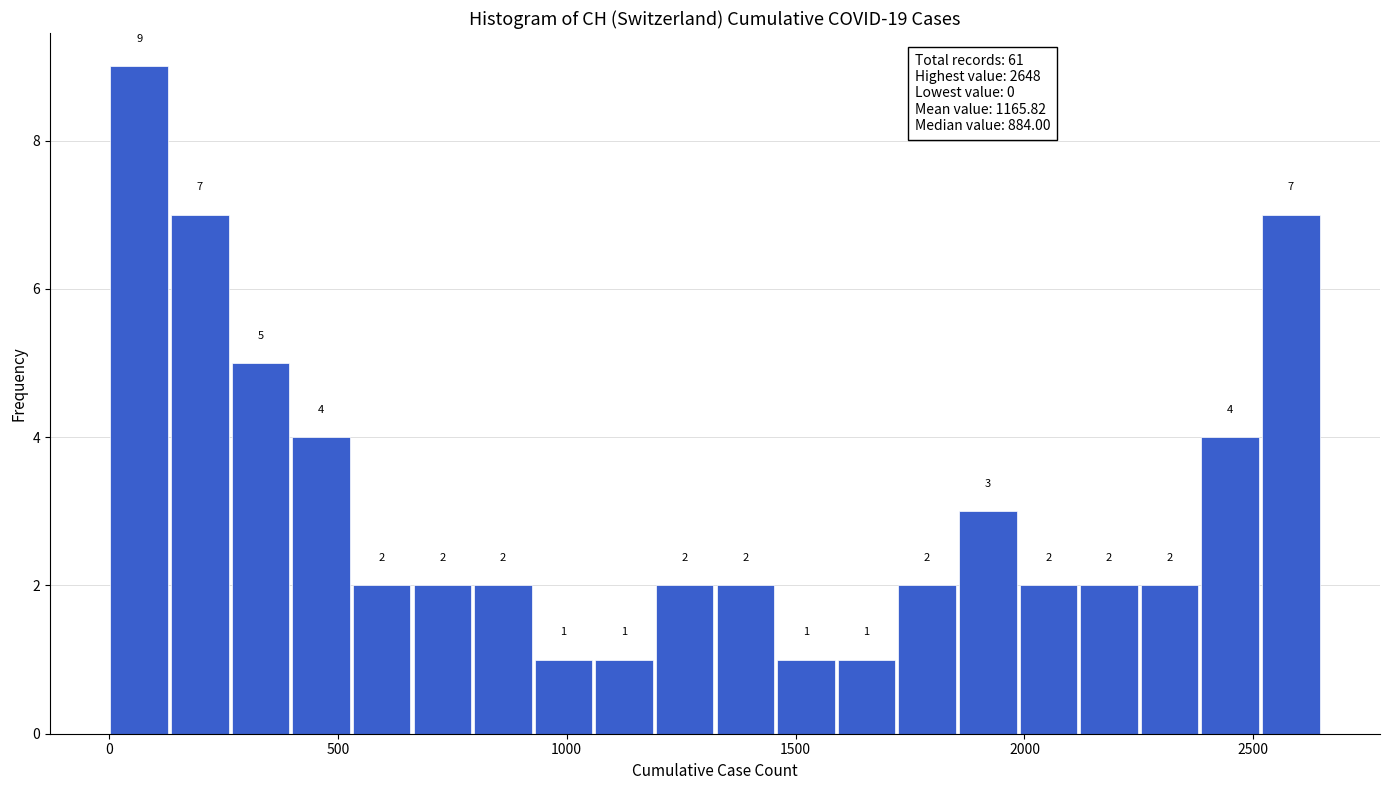

Read against the x-axis, roughly where is the centre of the tallest bar?

50